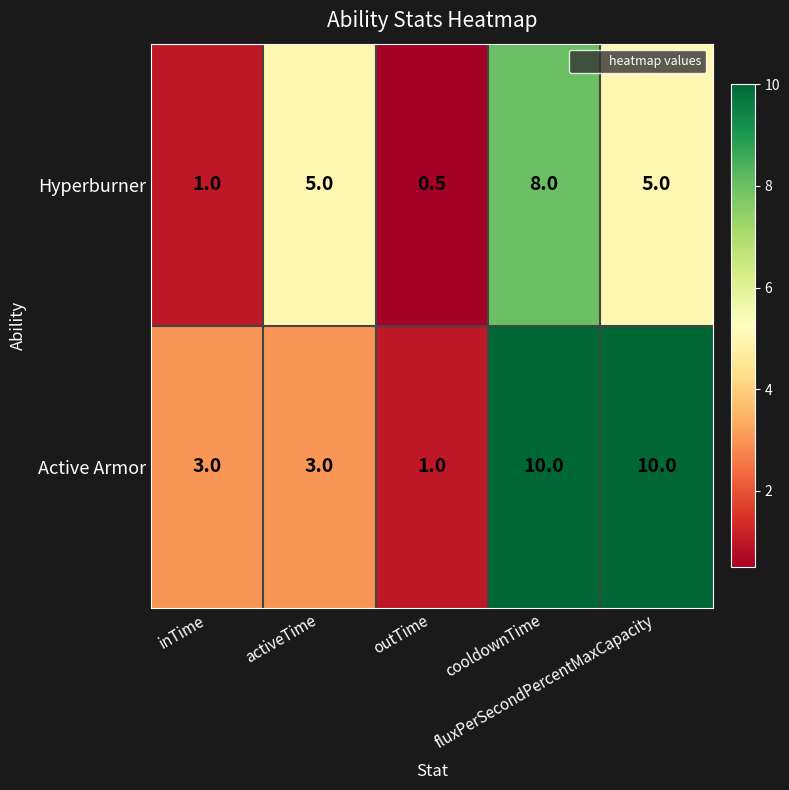

How many categories are shown in the chart?

5